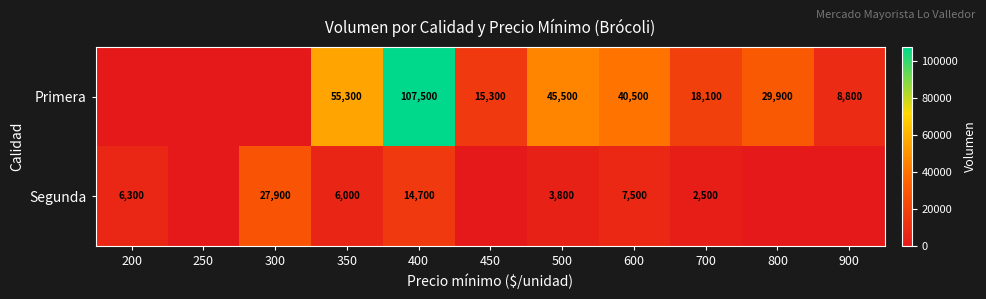

What is the difference between the Segunda values at 400 and 300?

13200